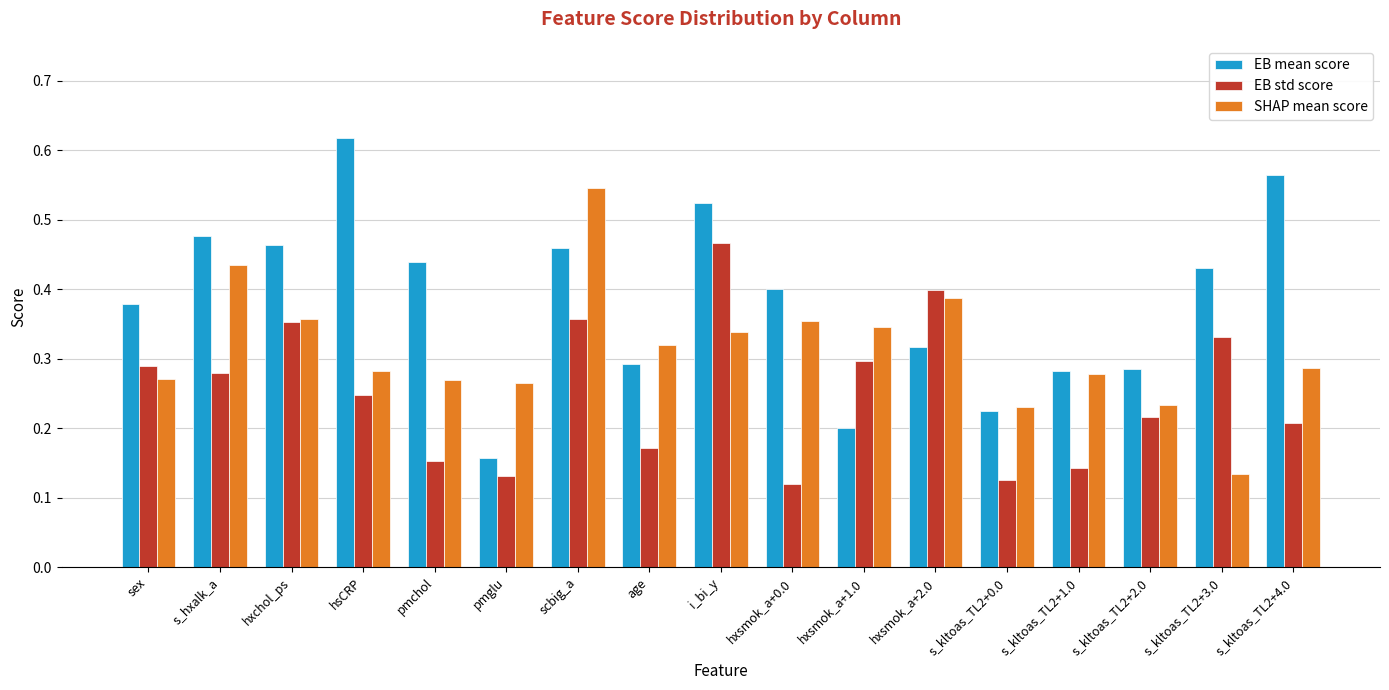

How many categories are shown in the chart?

17